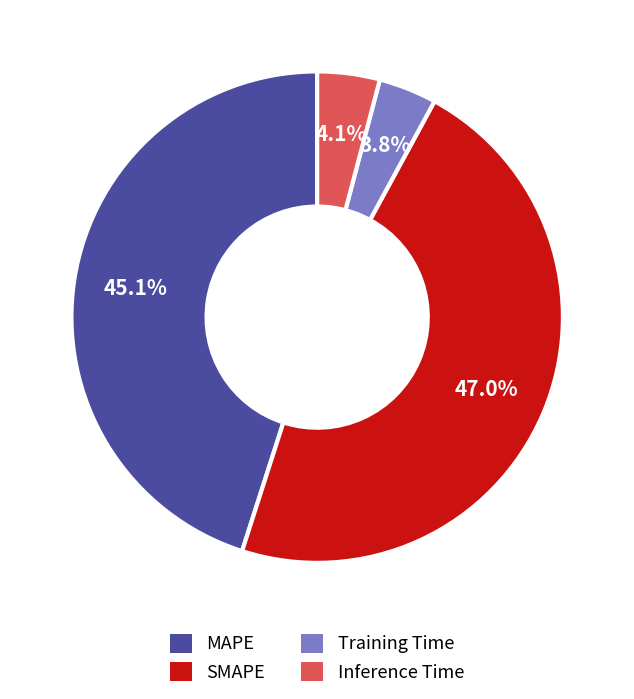

True or false: Inference Time accounts for 4% of the total.

True